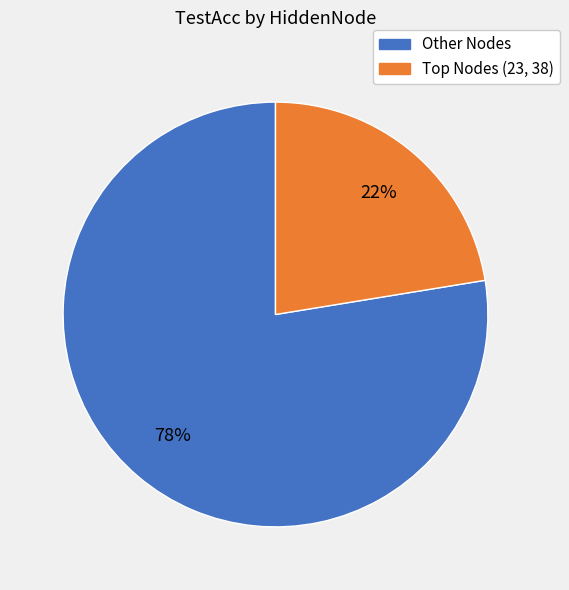

Is there any slice that represents more than half of the pie?

Yes